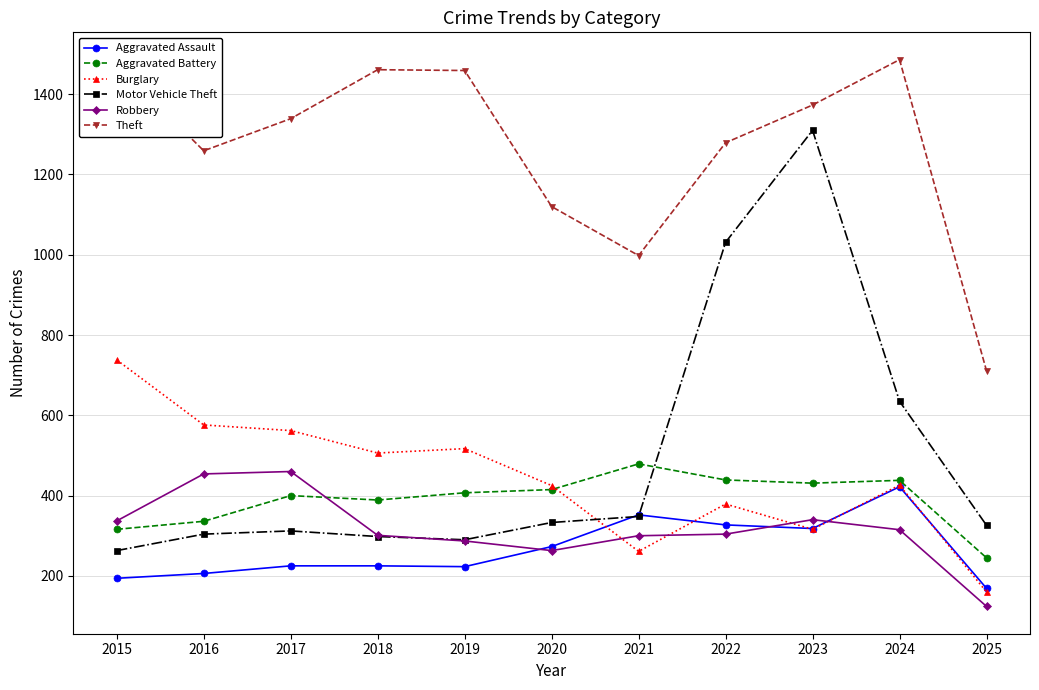

Which series changed the most between 2019 and 2024?

Motor Vehicle Theft